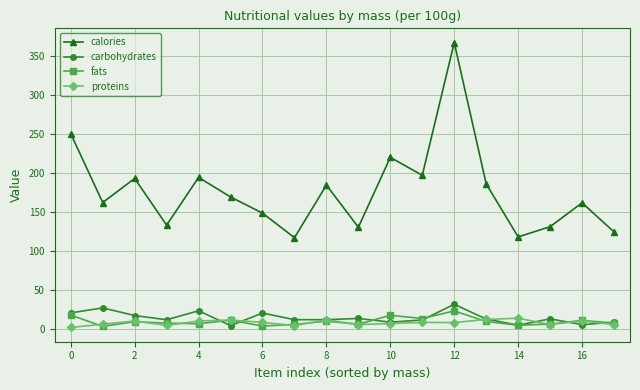

True or false: fats and calories intersect in this chart.

False